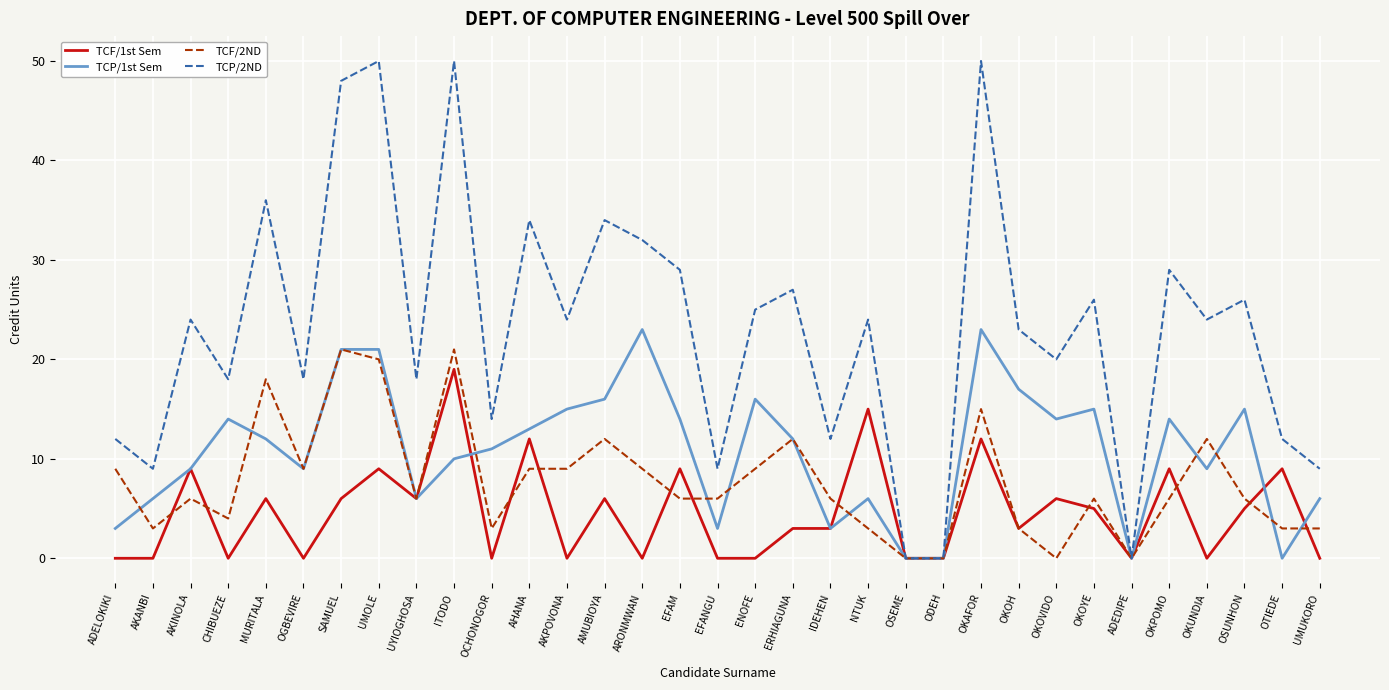

Is the value of TCF/2ND at CHIBUEZE greater than the value of TCP/1st Sem at ERHIAGUNA?

No